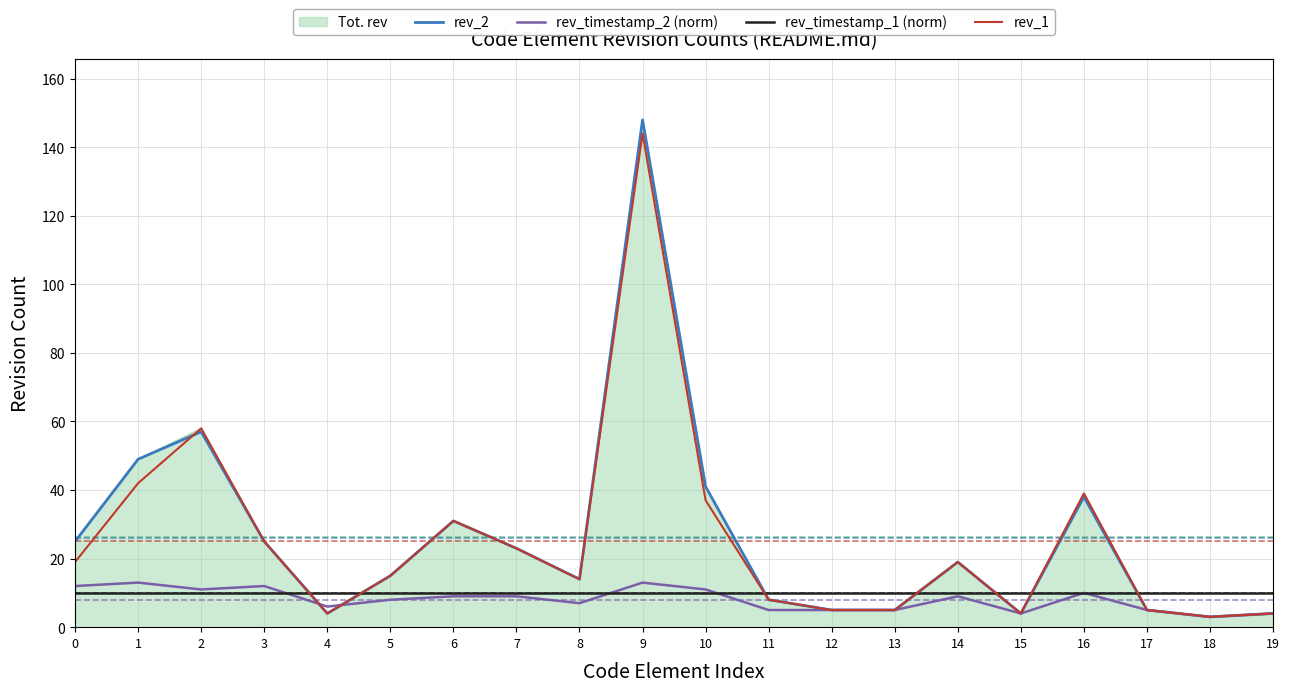

Which category has the highest value in the rev_1 series?

9